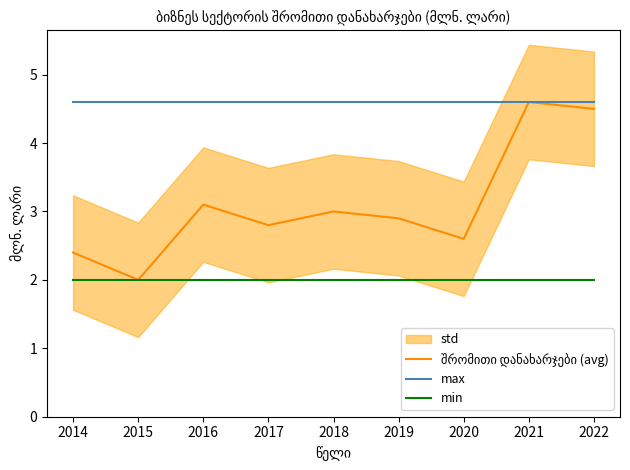

At which category is the sum across all series the highest?

2021